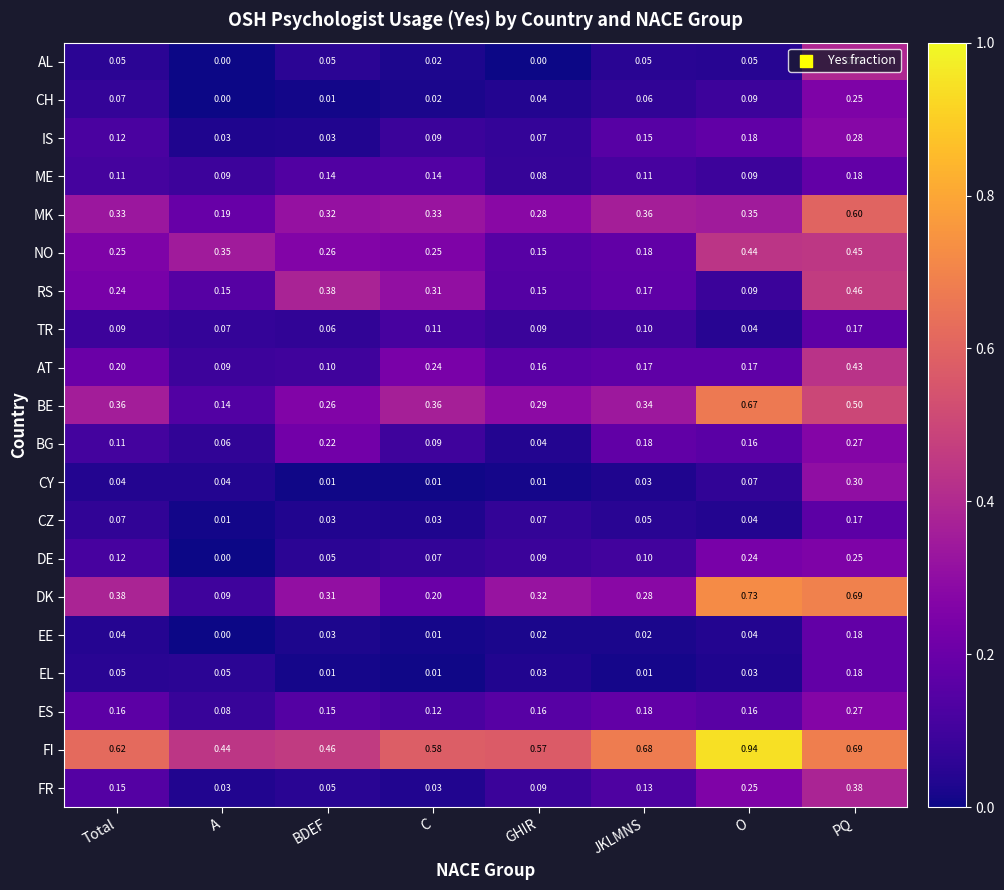

Which series has the largest total across all categories?

FI